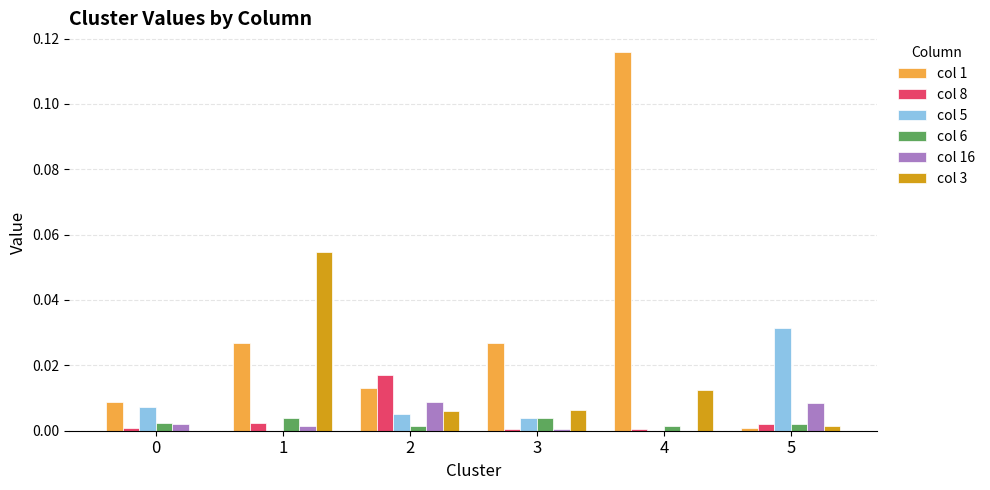

The value of col 1 at 0 is 0.0. True or false?

True